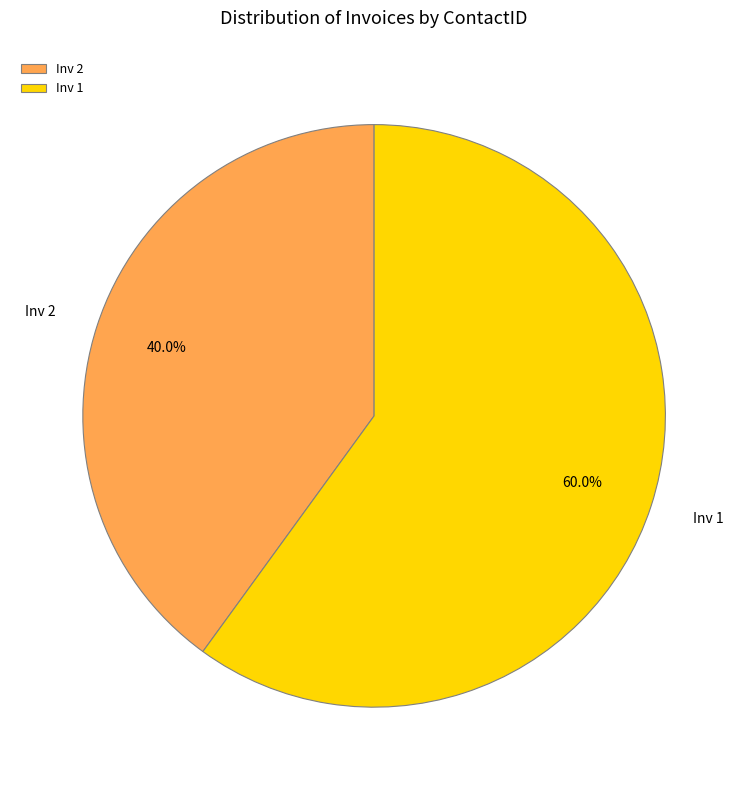

To the nearest percent, what is the combined percentage of Inv 1 and Inv 2?

100%